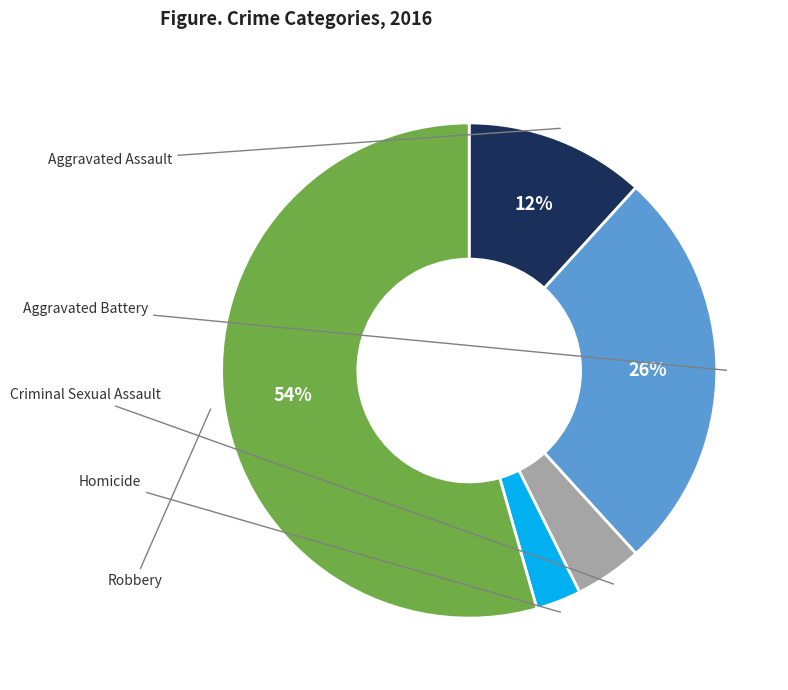

What is the smallest slice in the pie chart?

Homicide